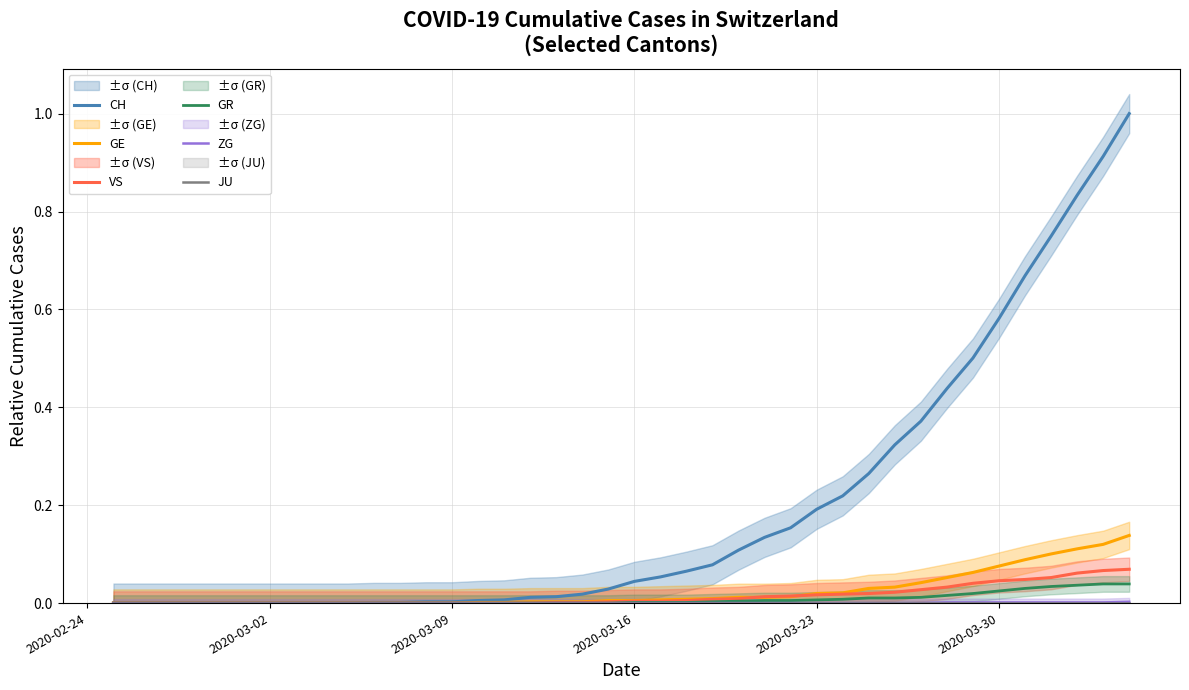

True or false: GE and GR cross at least once.

False